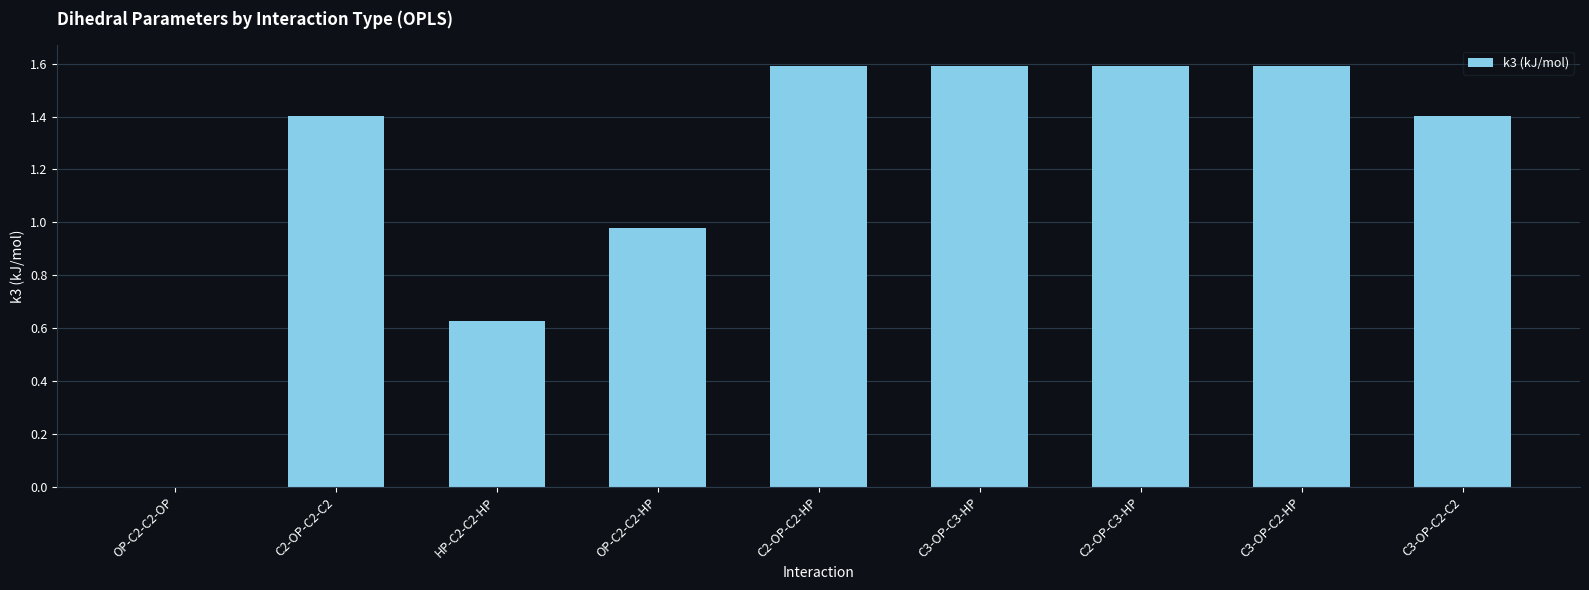

What is the sum of all values?

10.8